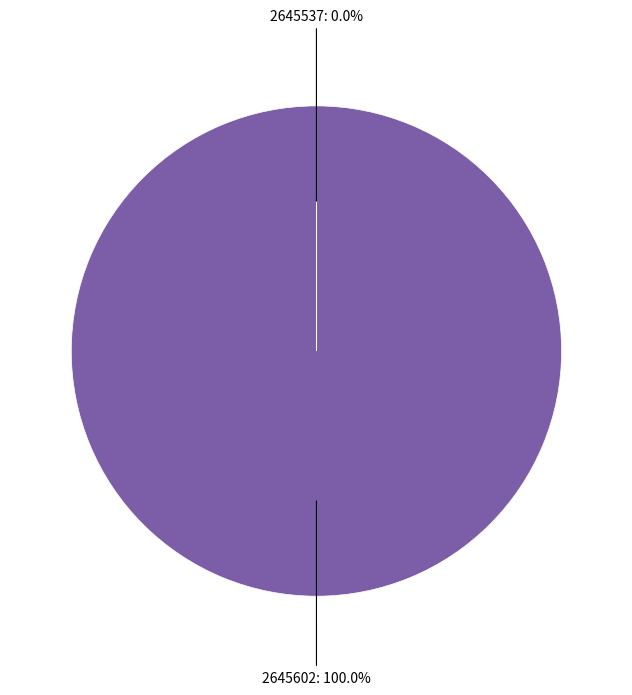

Is there any slice that represents more than half of the pie?

Yes